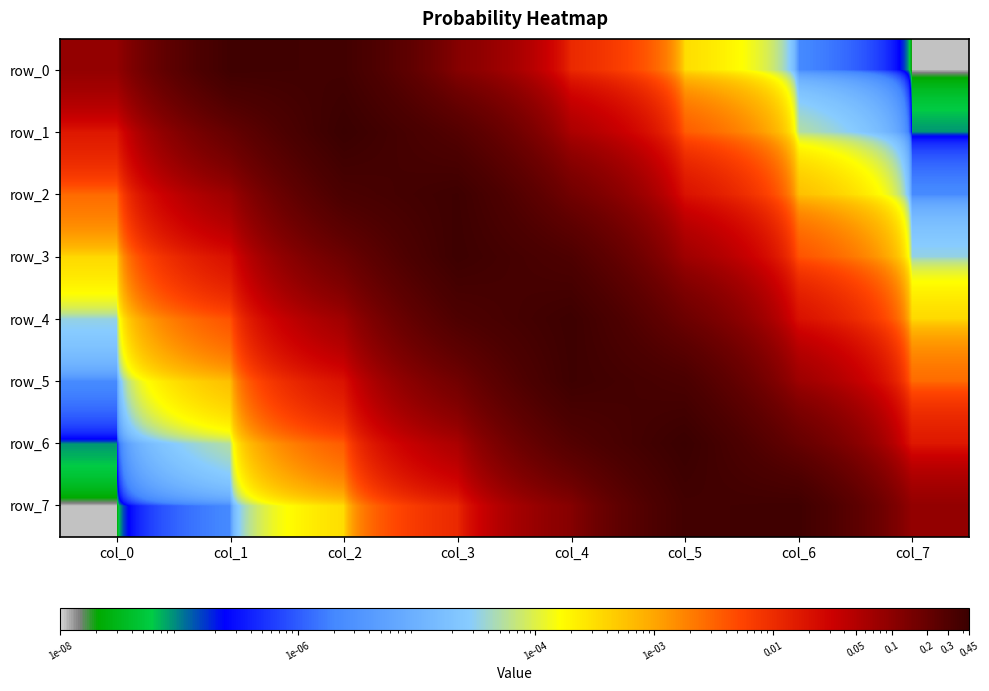

Which series has the widest spread of values?

row_6